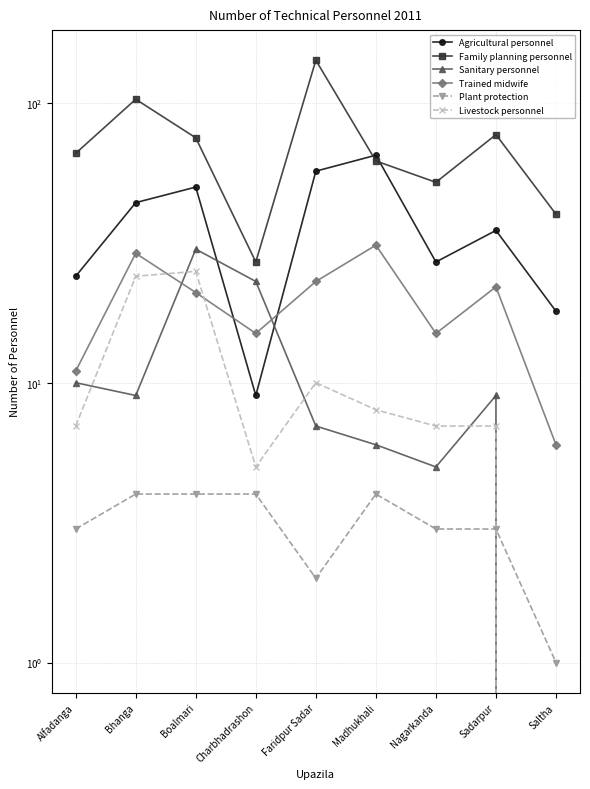

How many lines are shown in the chart?

6